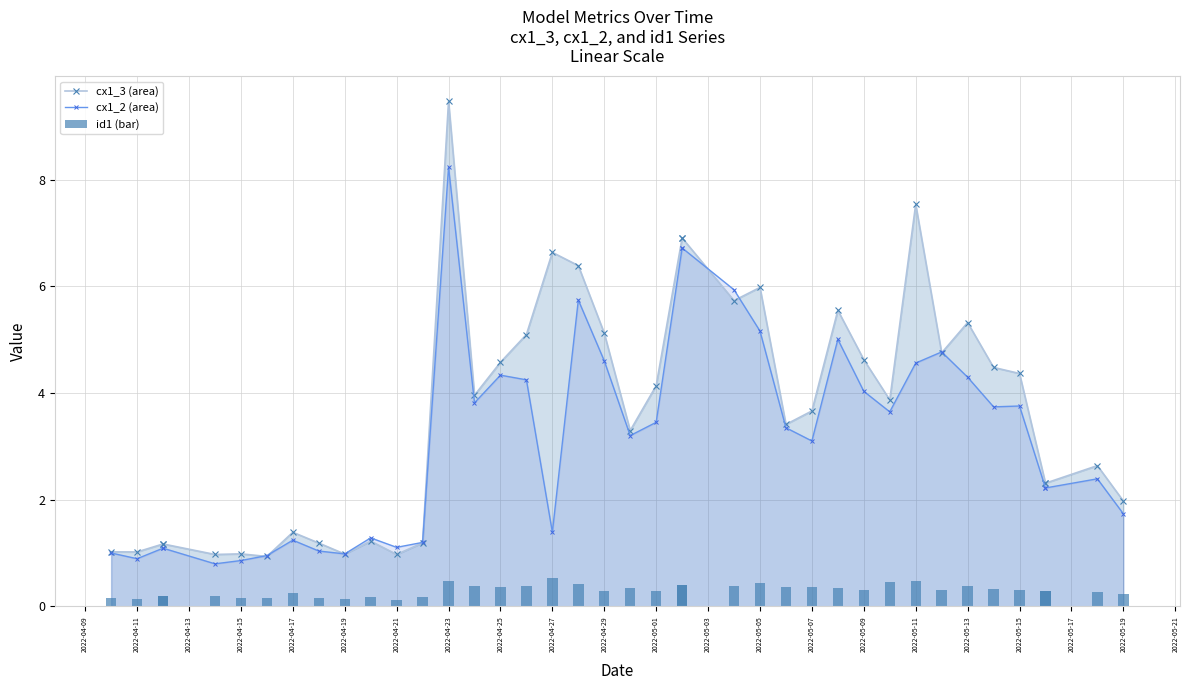

Count the number of data series in this chart.

3